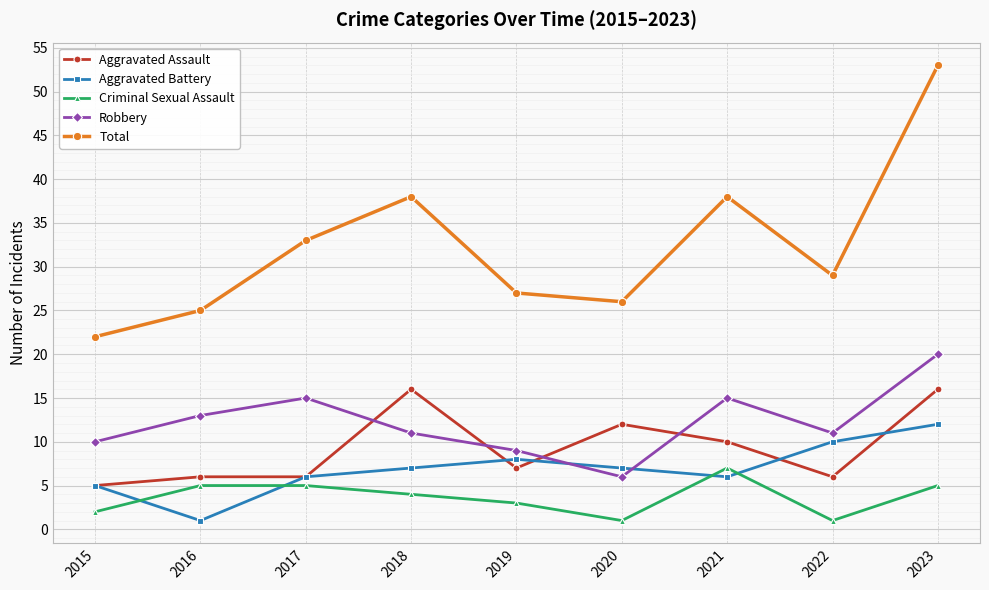

Is the value of Aggravated Battery at 2023 greater than the value of Criminal Sexual Assault at 2019?

Yes